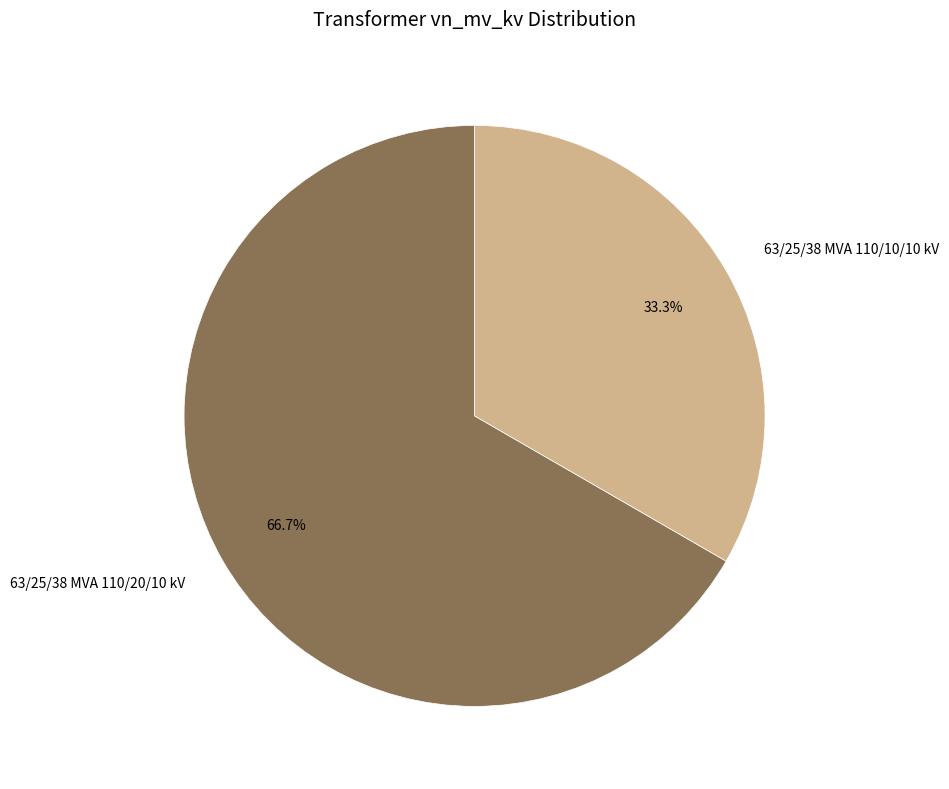

To the nearest percent, what is the difference between the 63/25/38 MVA 110/10/10 kV and 63/25/38 MVA 110/20/10 kV slice percentages?

33%